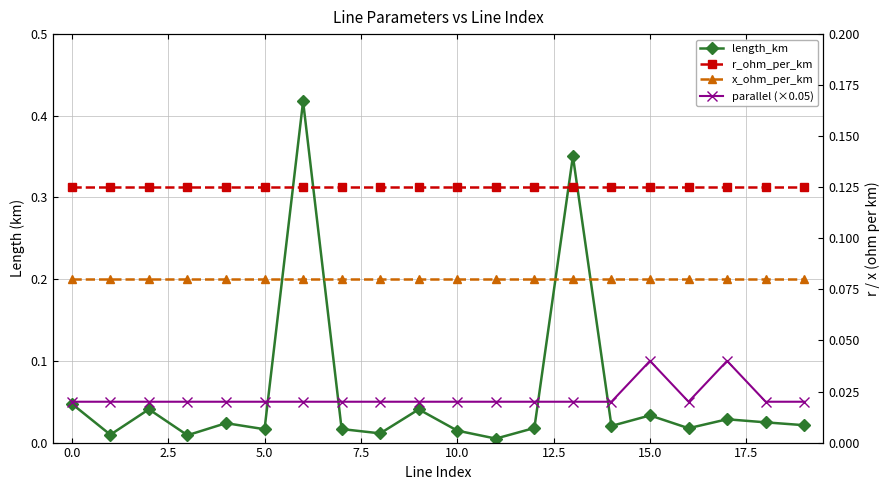

Reading right to left, extract all data points from this chart.

length_km: 0.0	0.0	0.0	0.0	0.0	0.0	0.4	0.0	0.0	0.0	0.0	0.0	0.0	0.4	0.0	0.0	0.0	0.0	0.0	0.0
parallel (×0.05): 0.1	0.1	0.1	0.1	0.1	0.1	0.1	0.1	0.1	0.1	0.1	0.1	0.1	0.1	0.1	0.1	0.1	0.1	0.1	0.1
r_ohm_per_km: 0.1	0.1	0.1	0.1	0.1	0.1	0.1	0.1	0.1	0.1	0.1	0.1	0.1	0.1	0.1	0.1	0.1	0.1	0.1	0.1
x_ohm_per_km: 0.1	0.1	0.1	0.1	0.1	0.1	0.1	0.1	0.1	0.1	0.1	0.1	0.1	0.1	0.1	0.1	0.1	0.1	0.1	0.1